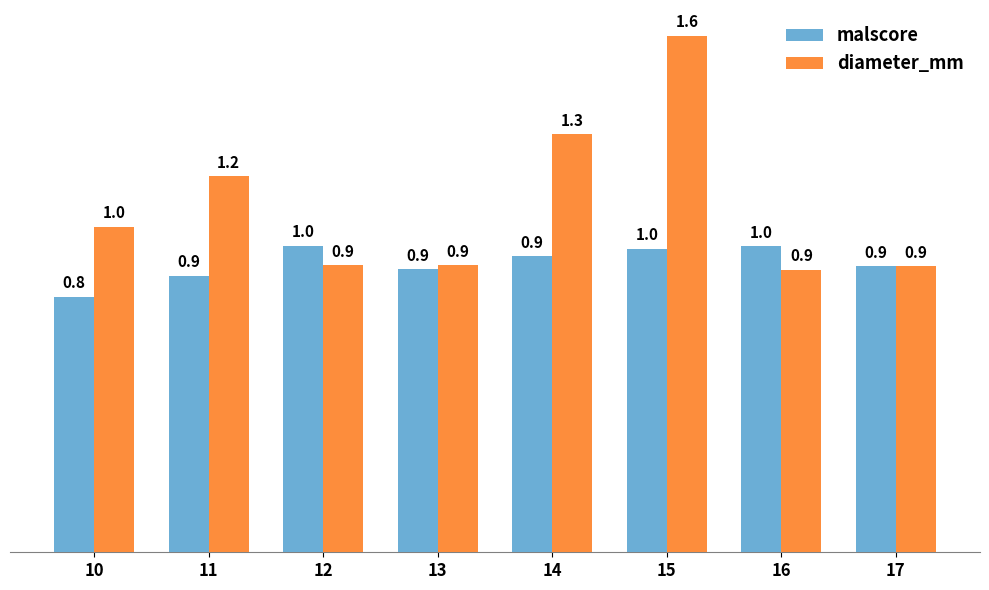

What is the value of the diameter_mm bar at the 3rd from the left?

0.9